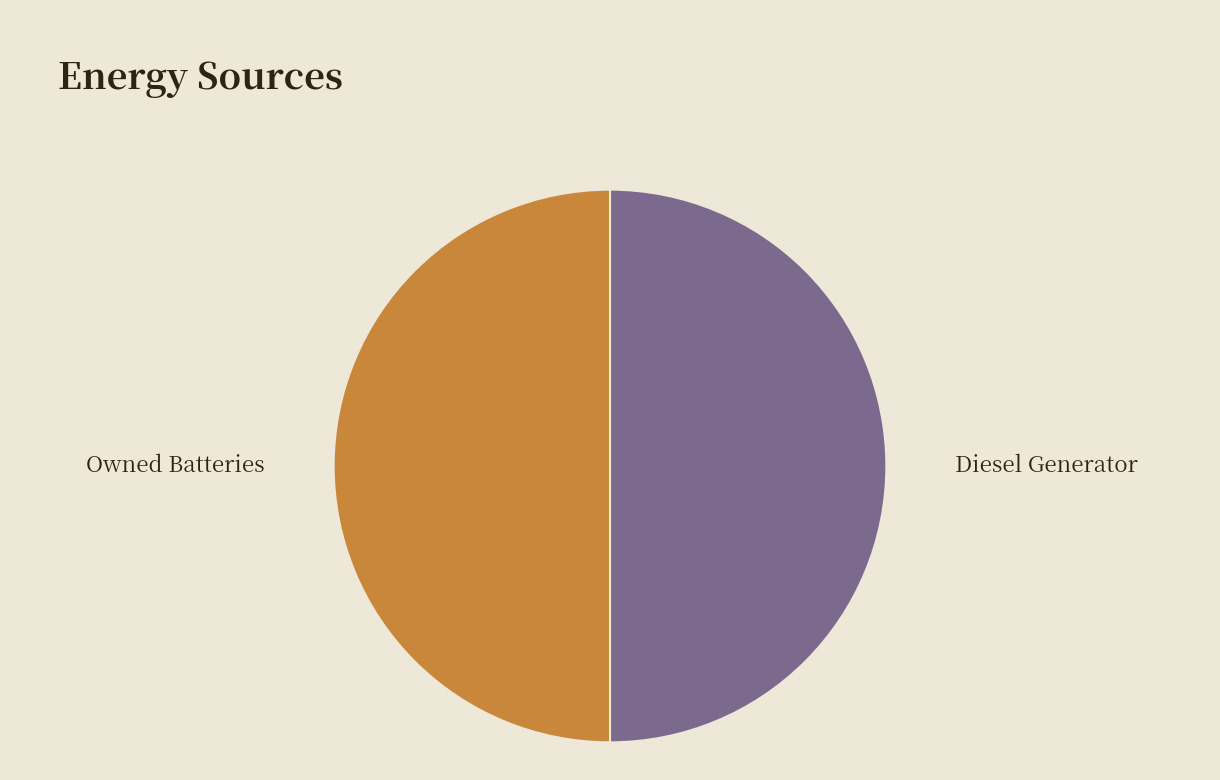

Count the number of slices in the pie.

2